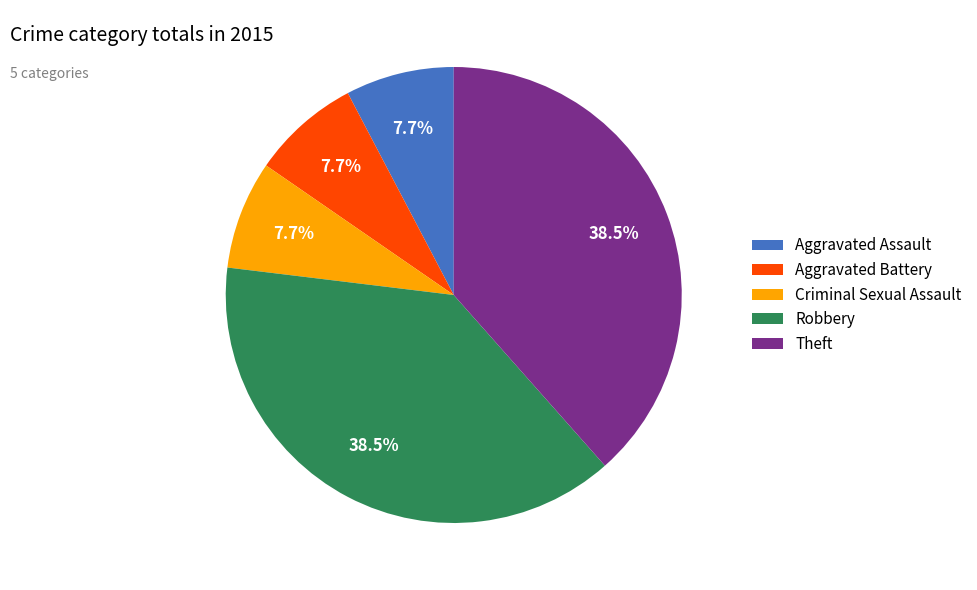

Does Theft represent more than half of the total?

No